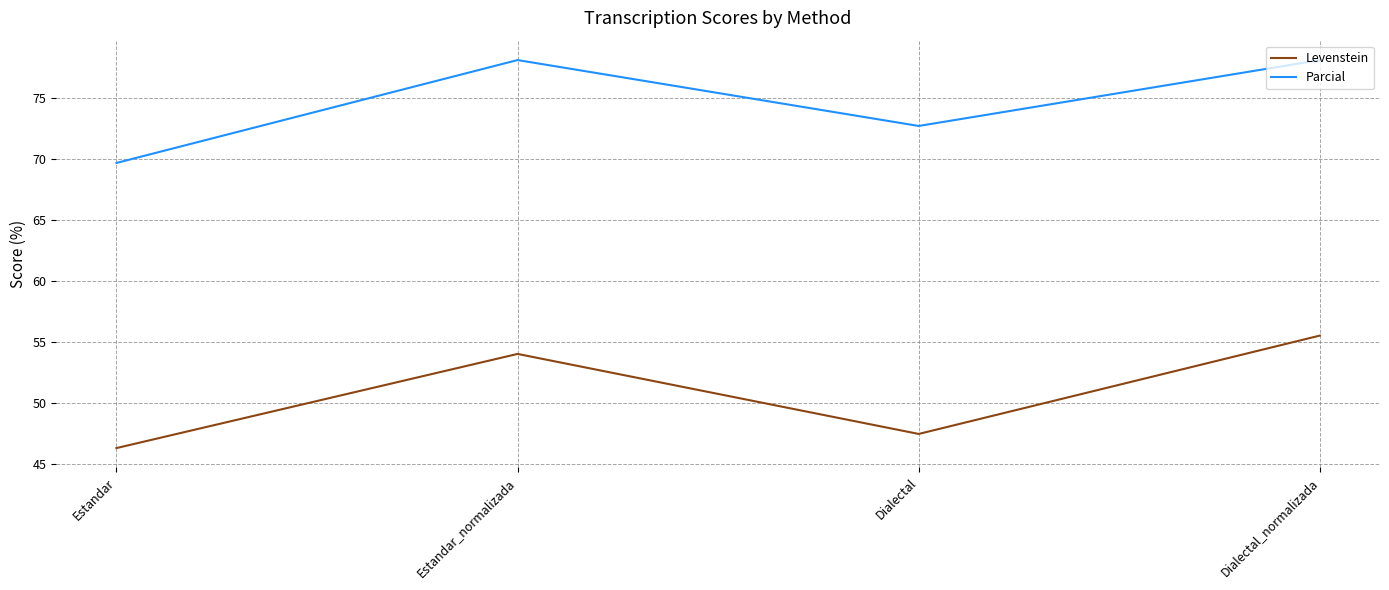

What is the approximate value of Parcial at Dialectal?

72.7